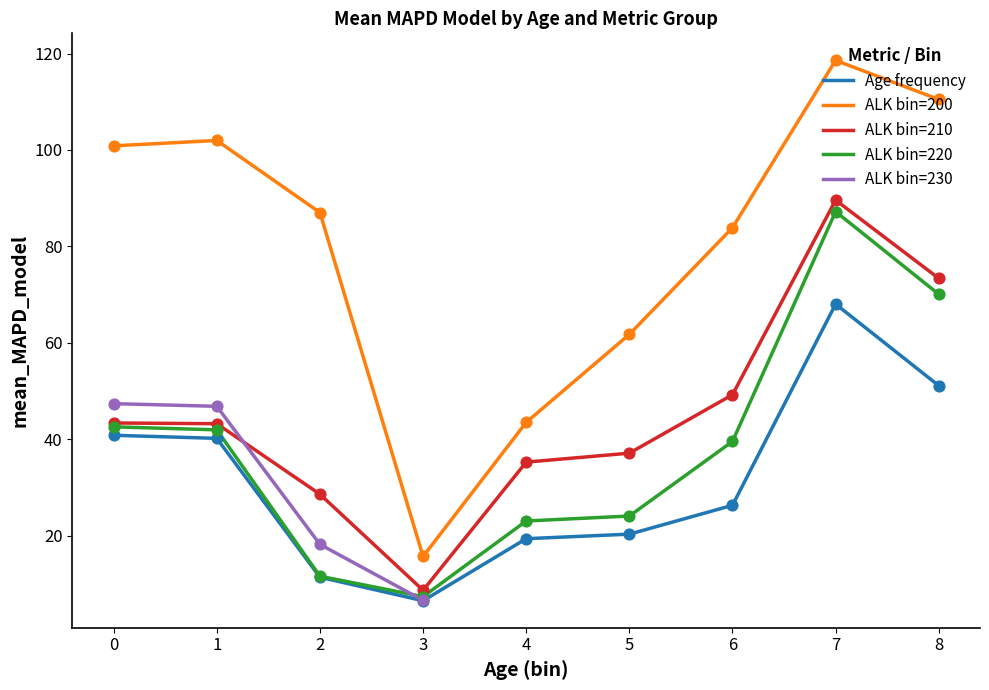

Which series has the largest Y range (max minus min)?

ALK bin=200